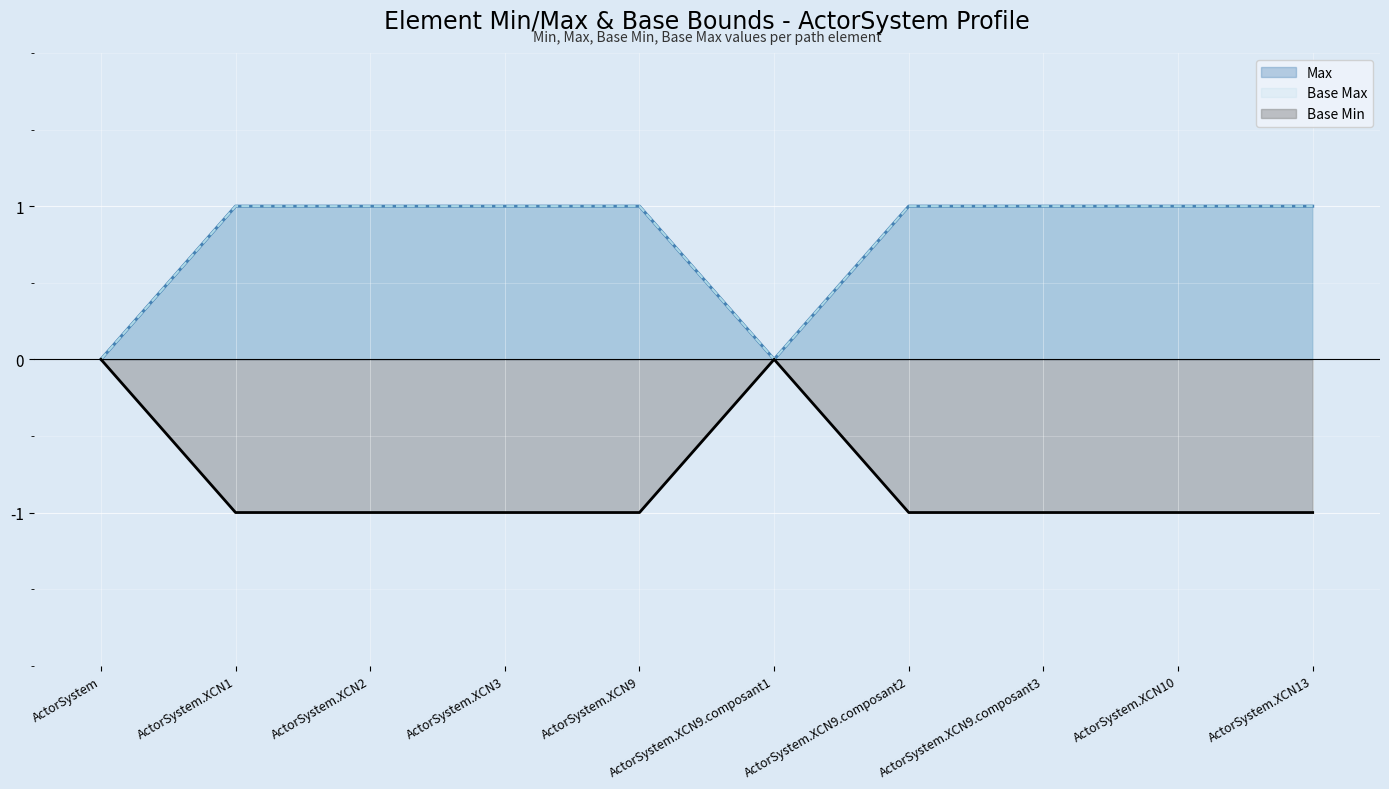

Does the chart display data point markers on the line(s)?

No